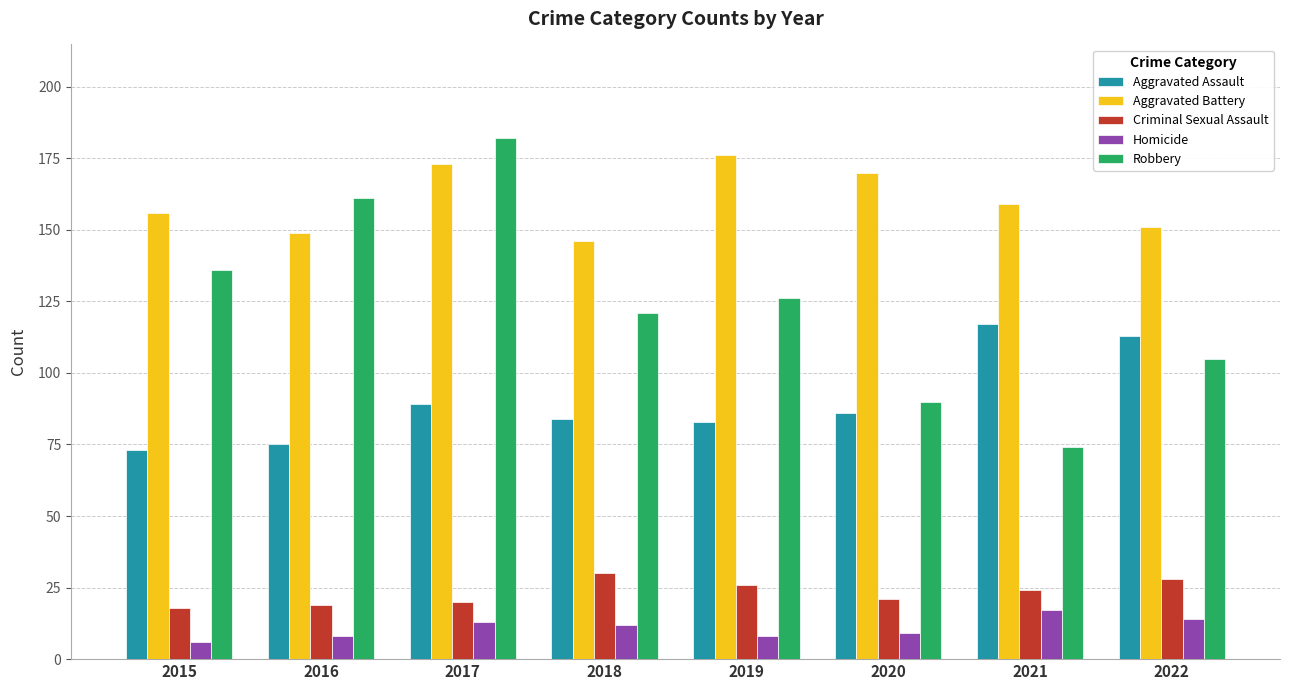

List the labels in order of Robbery value, smallest first.

2021, 2020, 2022, 2018, 2019, 2015, 2016, 2017